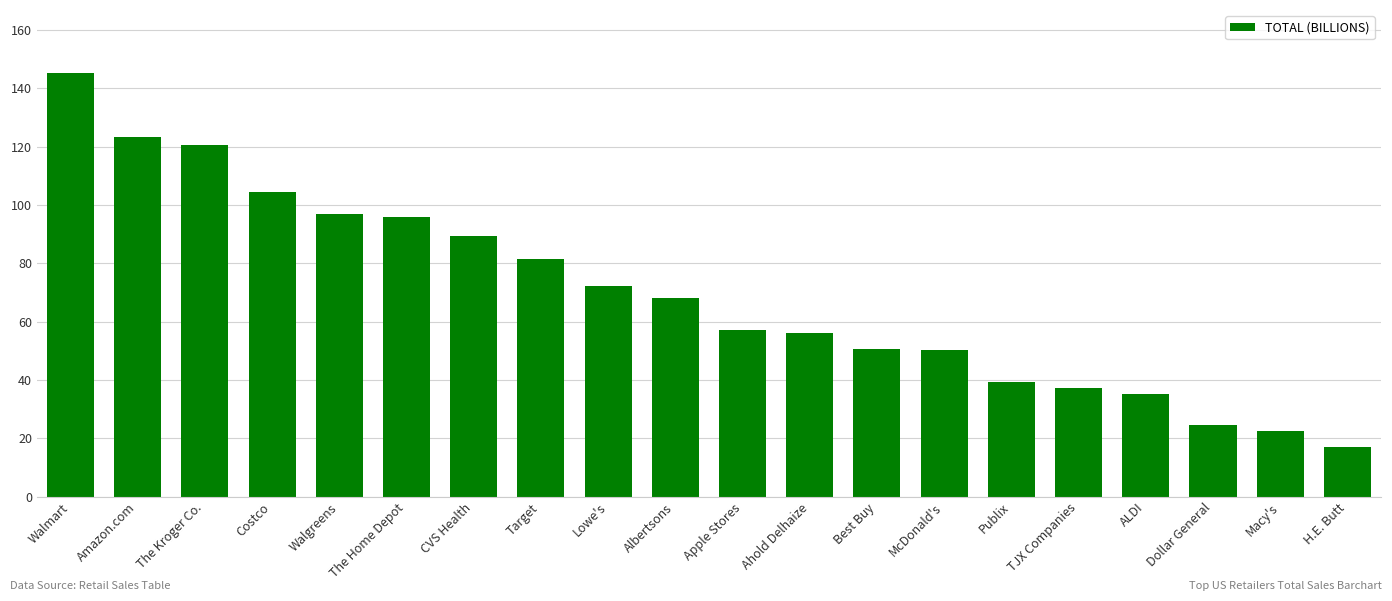

Is it true that the value at TJX Companies is 23.8?

False